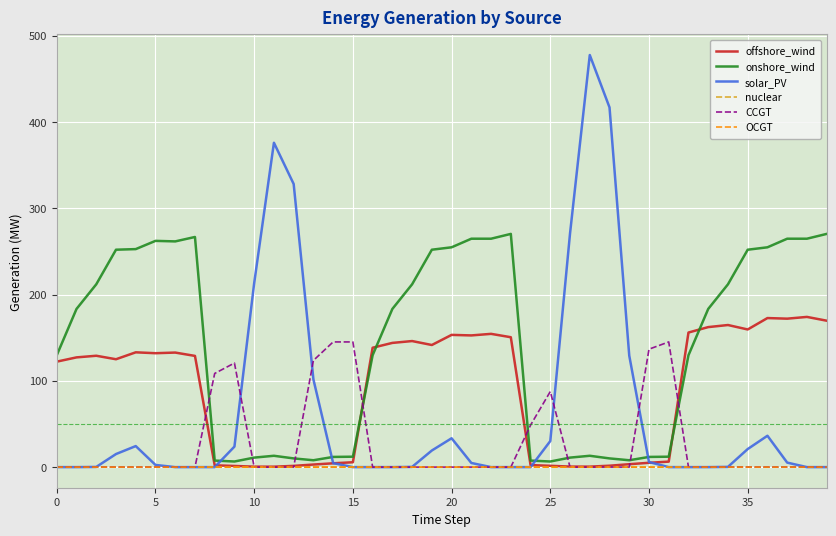

What is the highest value of the solar_PV series?

477.5